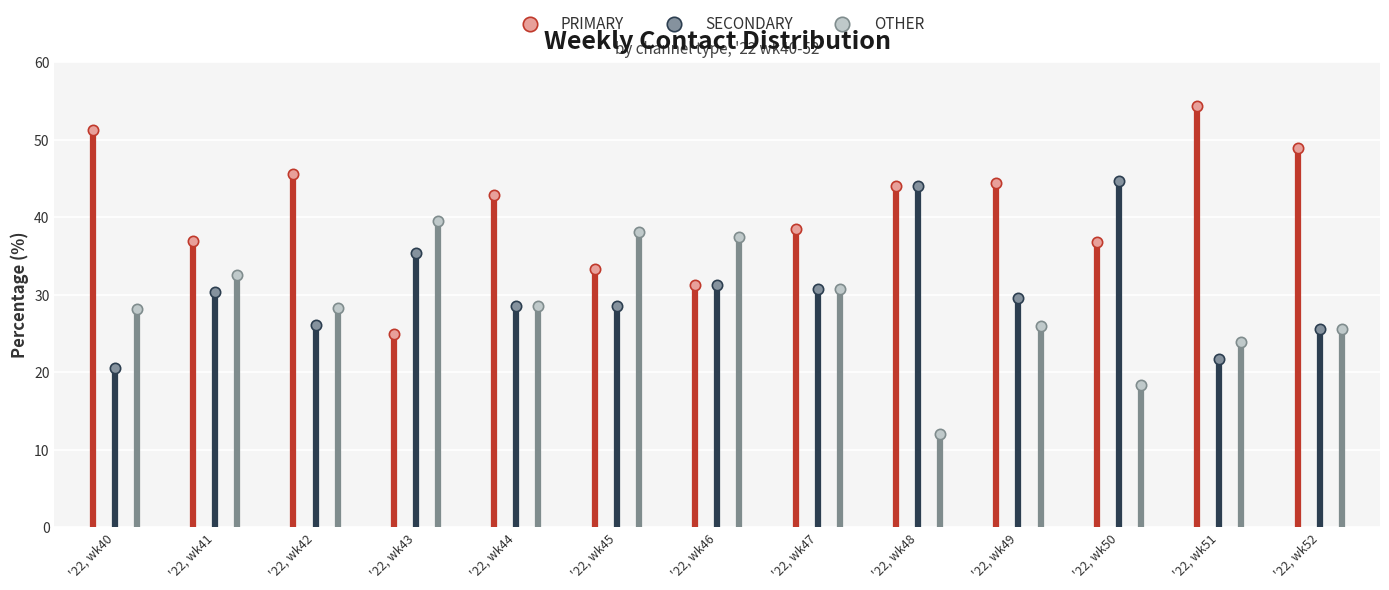

Which series reaches the minimum Y coordinate?

OTHER